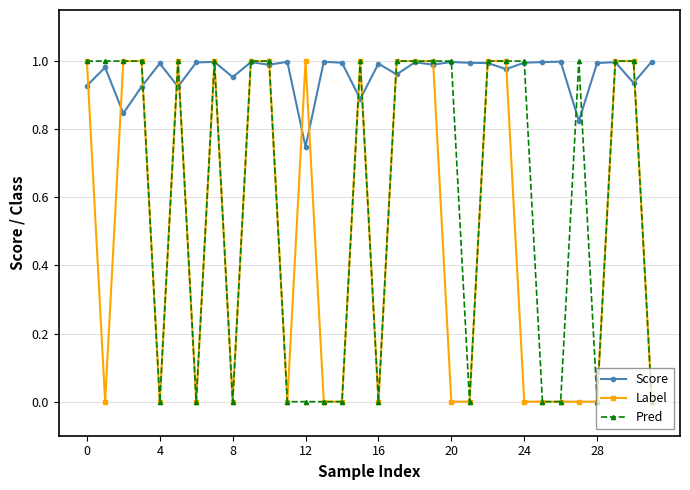

True or false: Pred has more than 0 points higher than both neighbors.

True